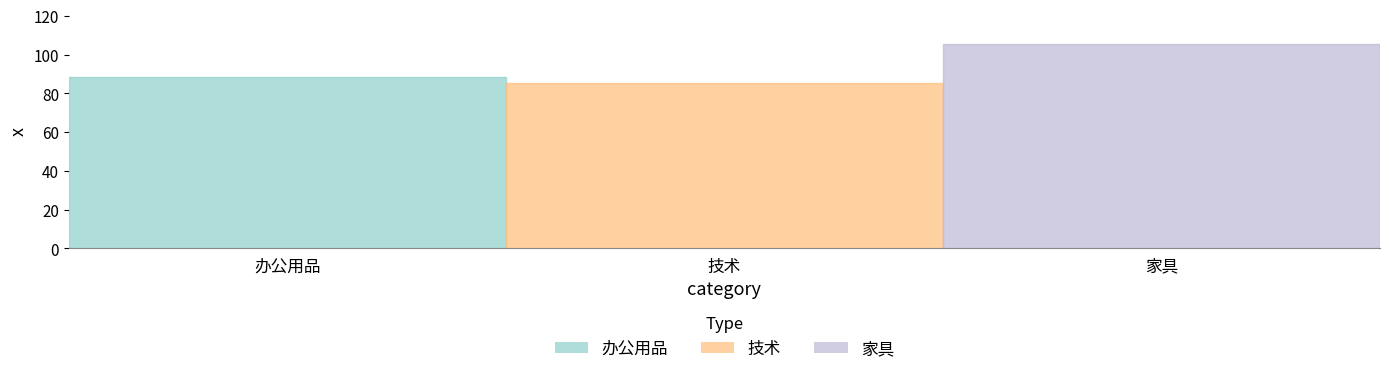

Reading left to right, list all the values displayed in this chart.

办公用品=88.4	技术=85.4	家具=105.5